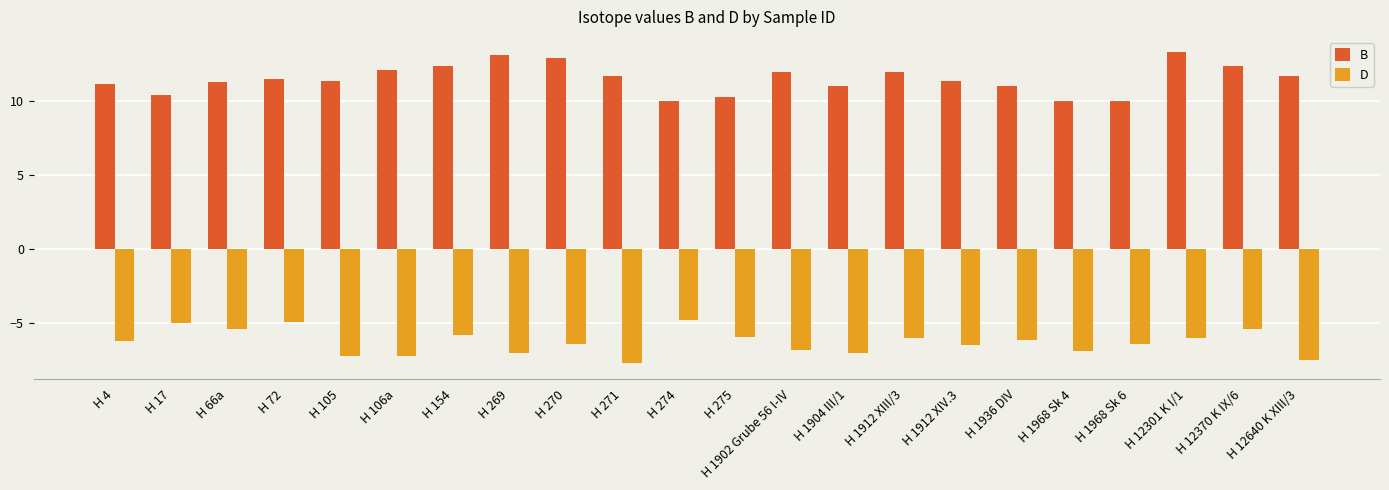

What are all the series names shown in the legend?

B, D